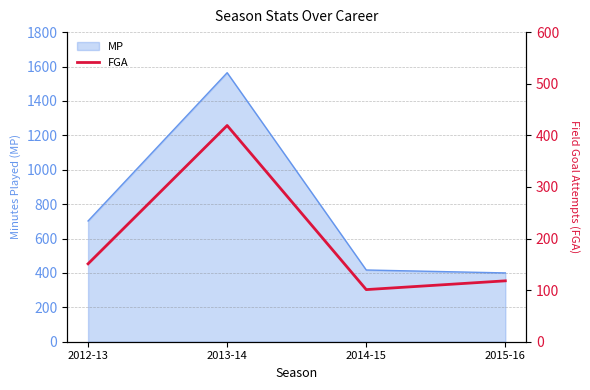

Where is the first local minimum?

2014-15